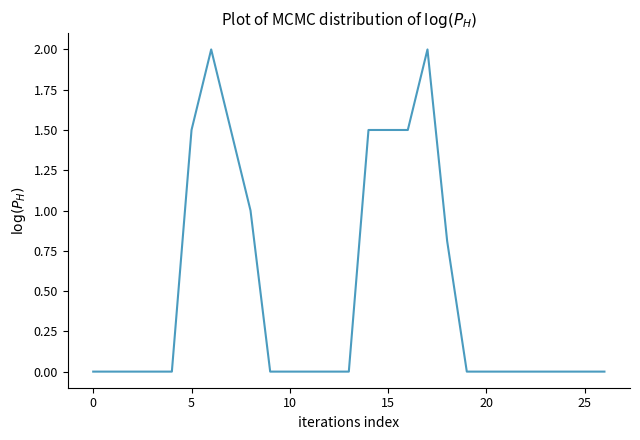

What is the maximum value shown in the chart?

2.0